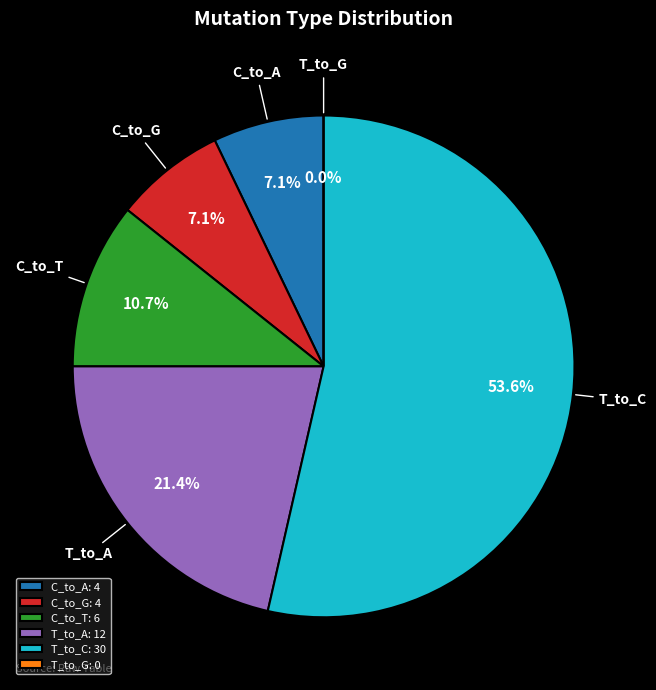

To the nearest percent, what percentage of the pie is T_to_A?

21%